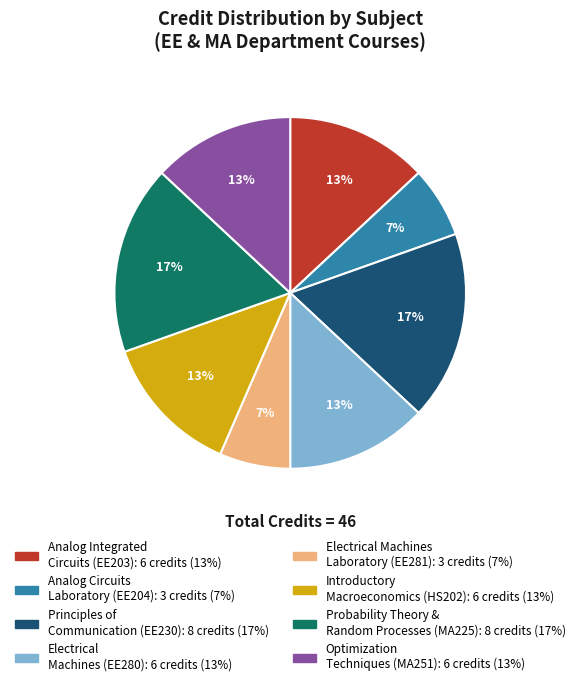

To the nearest percent, what percentage of the pie is Probability Theory & Random Processes (MA225)?

17%